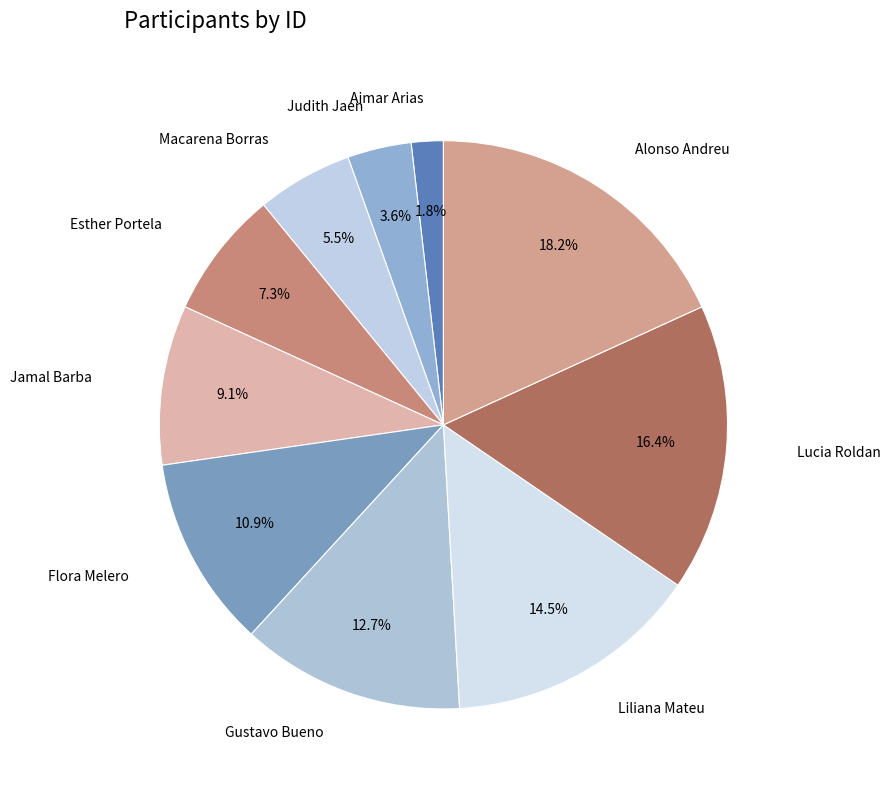

Which slice is the smallest?

Aimar Arias